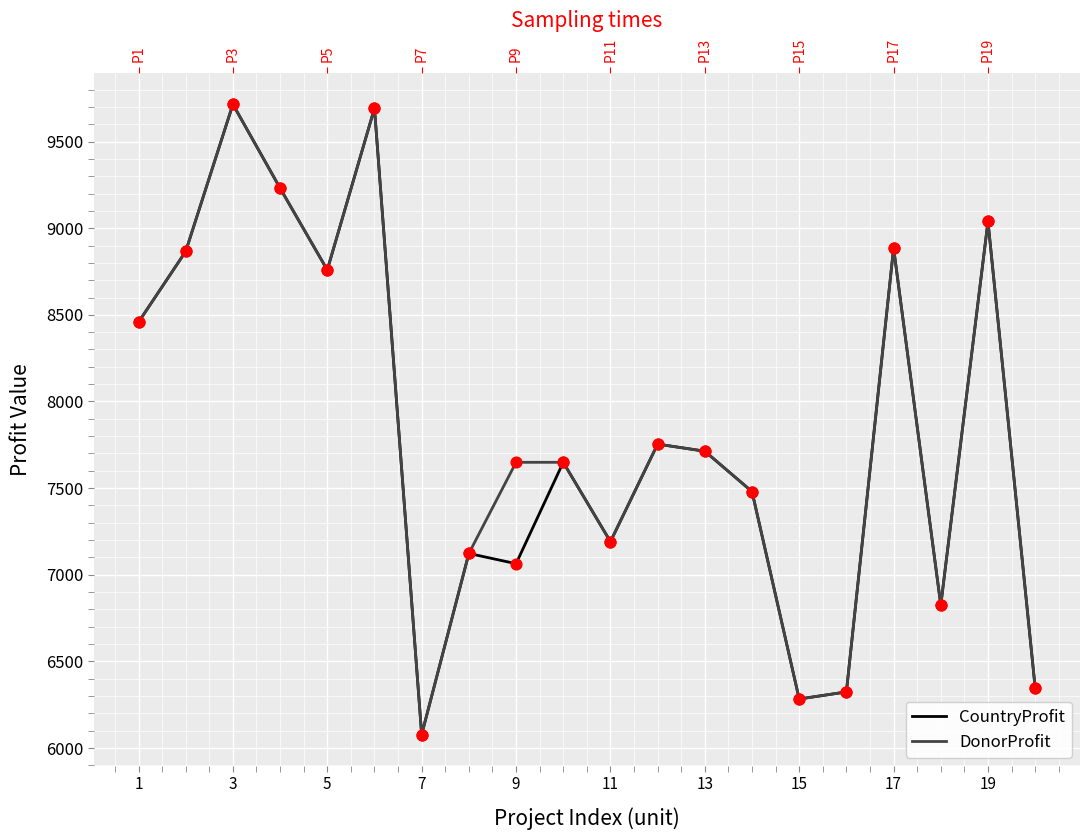

At how many categories does at least one series exceed 7215?

13